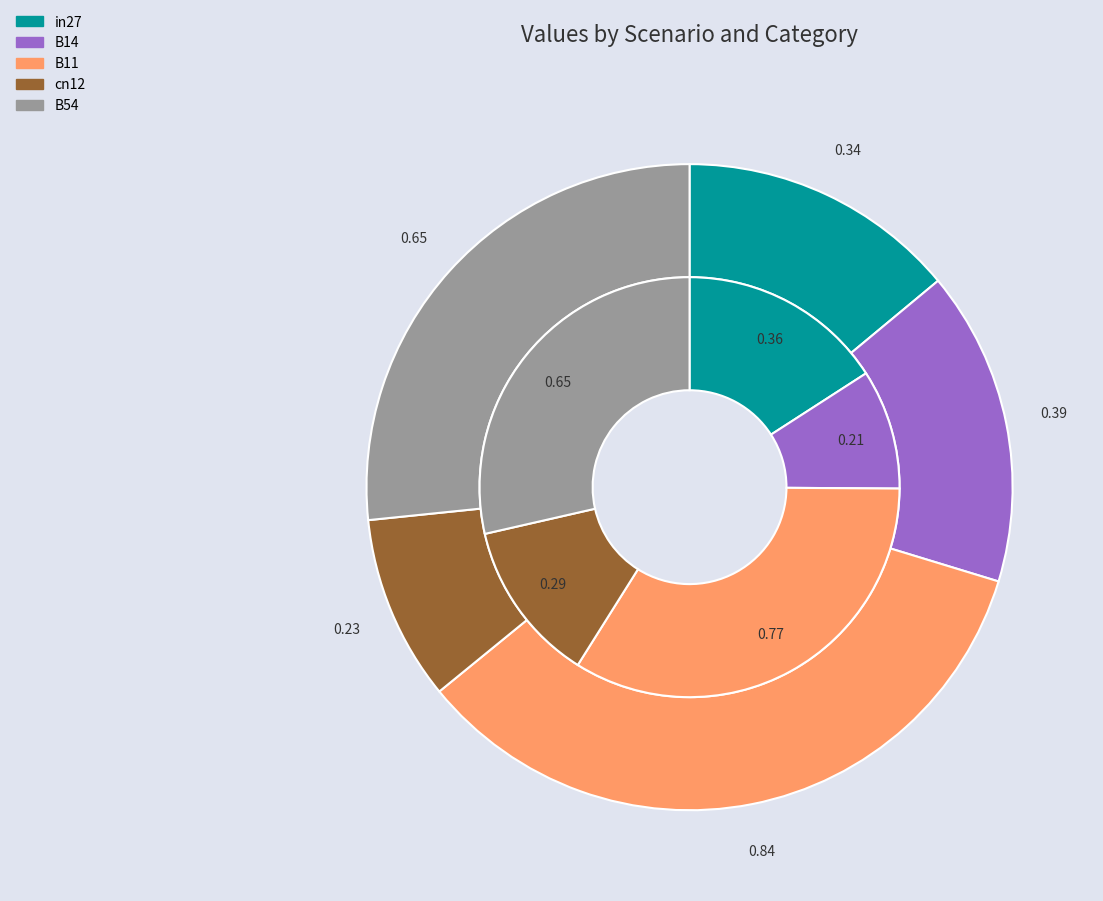

Which slice is the largest?

B11